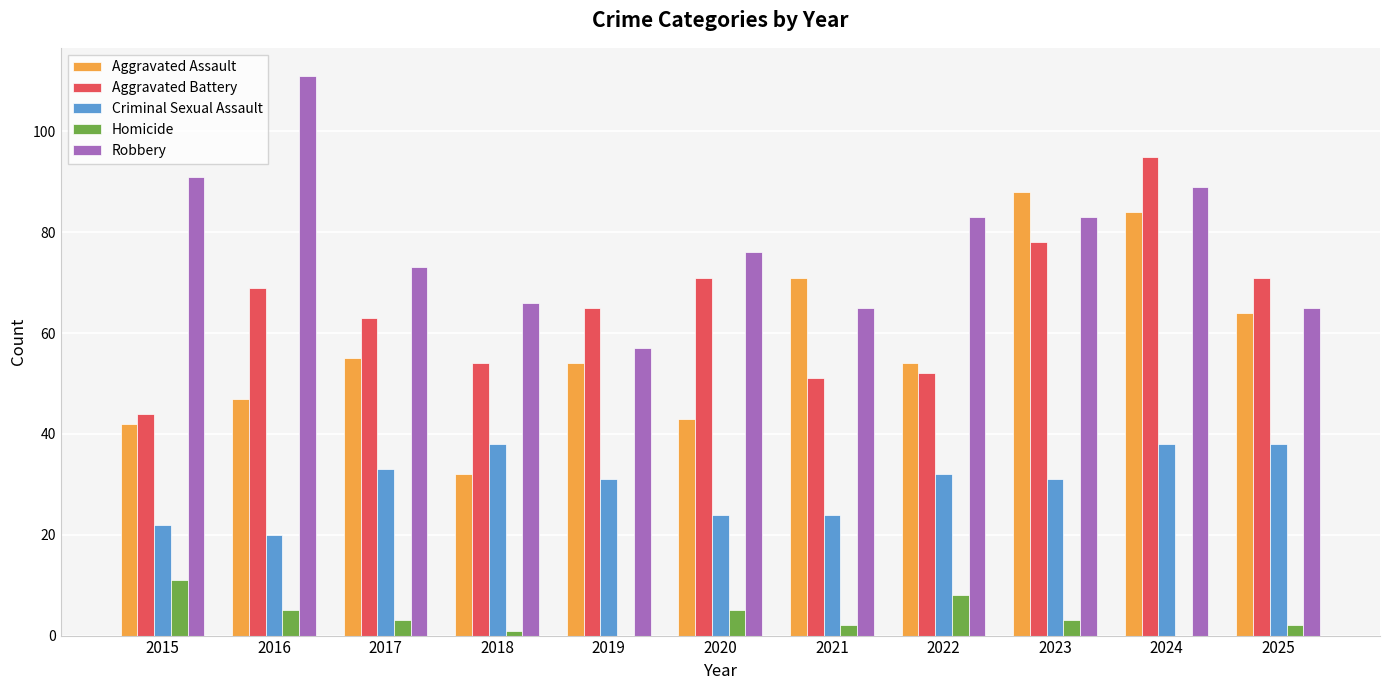

What is the sum of all Criminal Sexual Assault values?

331